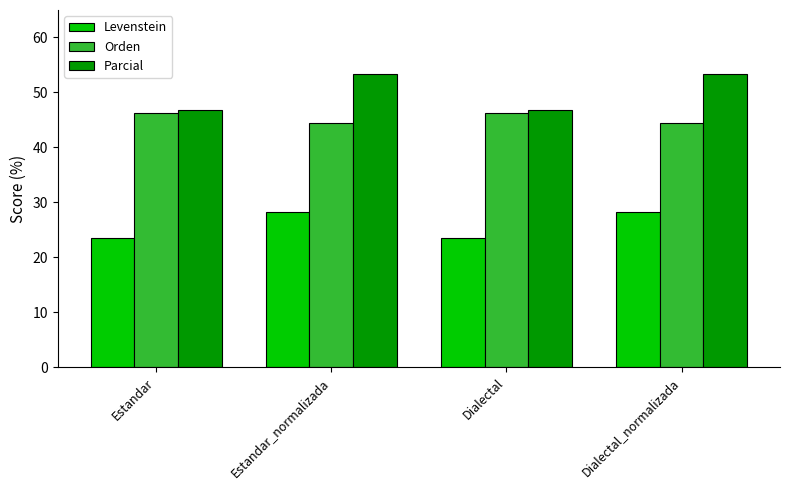

How many data points in Orden are above 46?

2